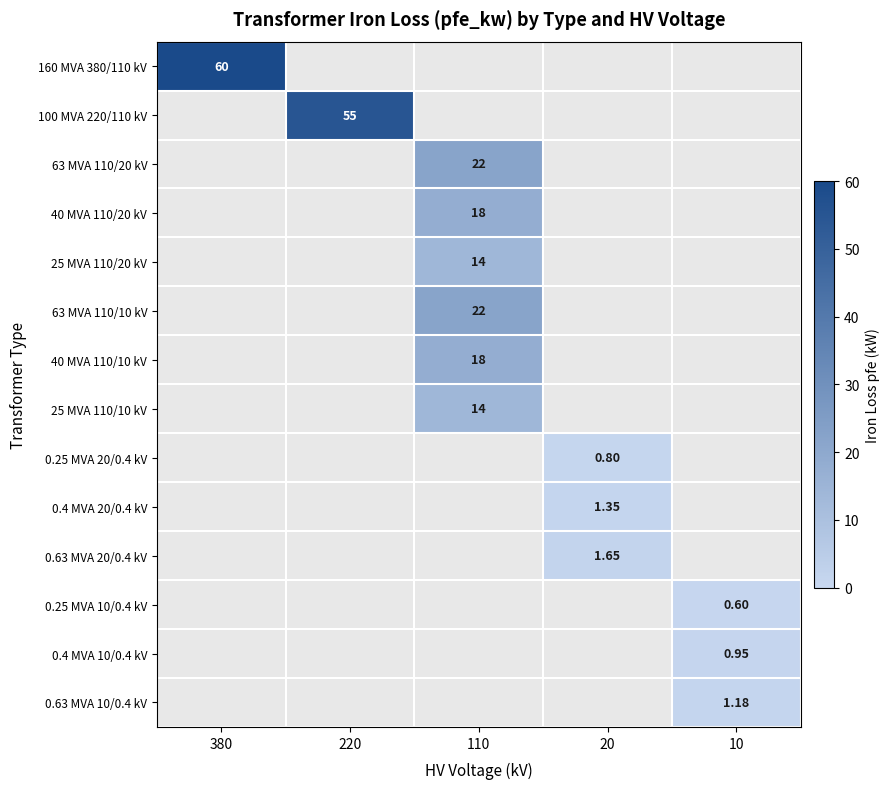

At which label does 0.4 MVA 20/0.4 kV reach its peak?

20